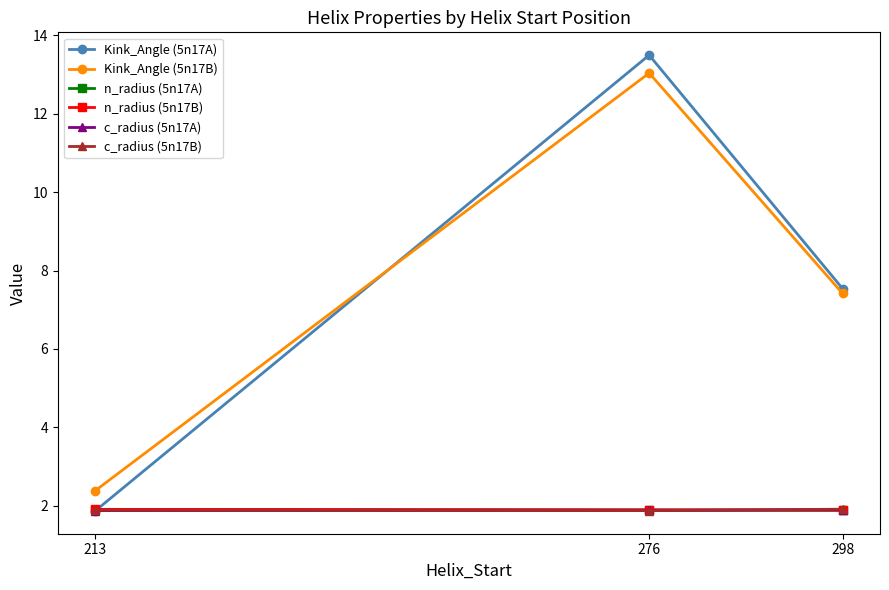

What is the maximum value for c_radius (5n17A)?

1.9